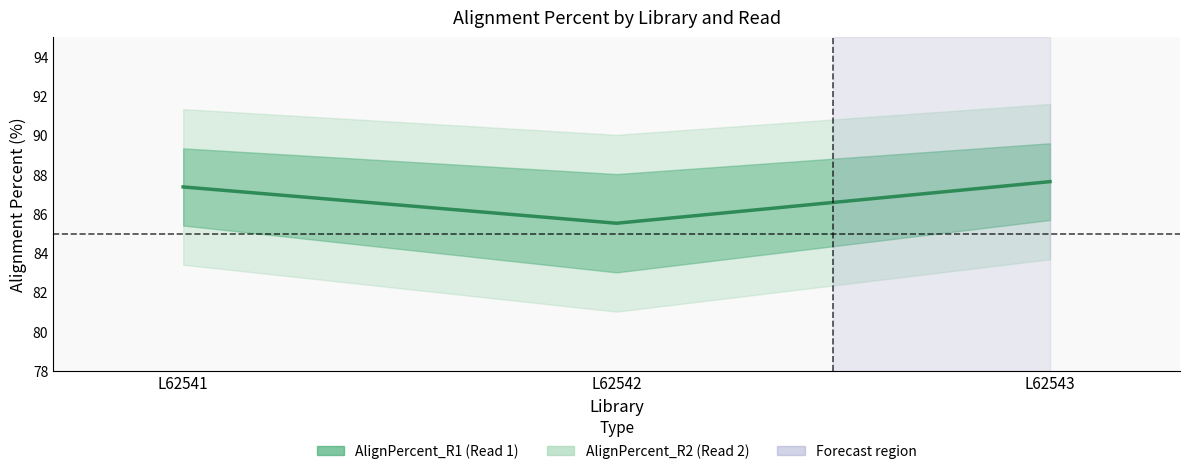

What is the greatest value displayed?

87.6